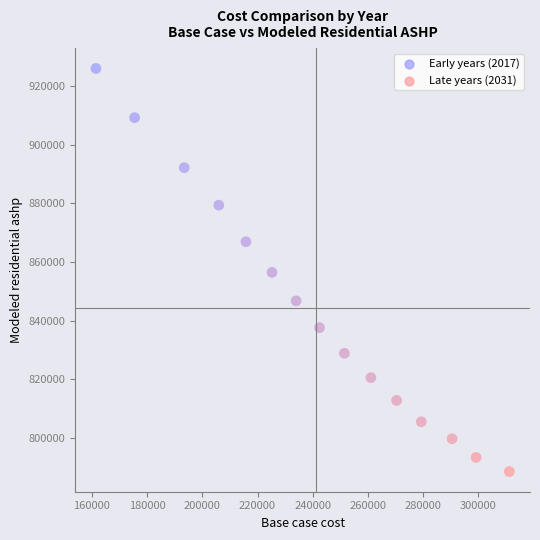

What is the range of X values (max minus min)?

149834.0